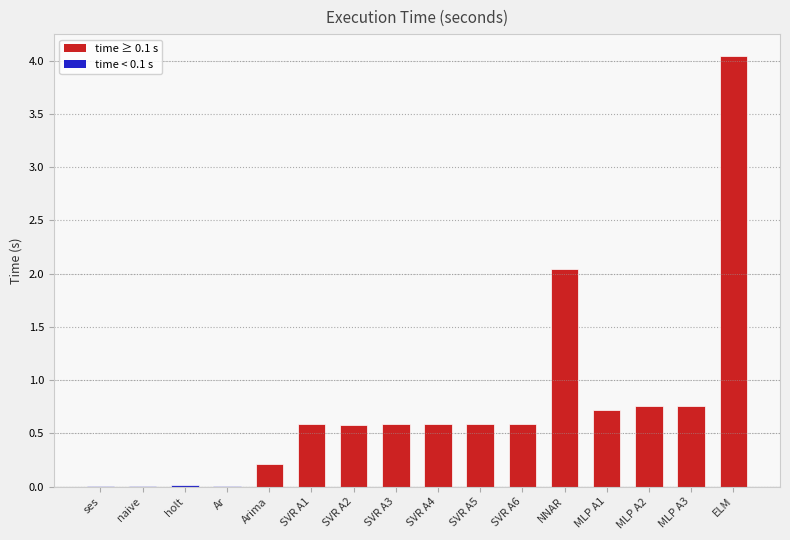

What is the sum of all values?

12.1